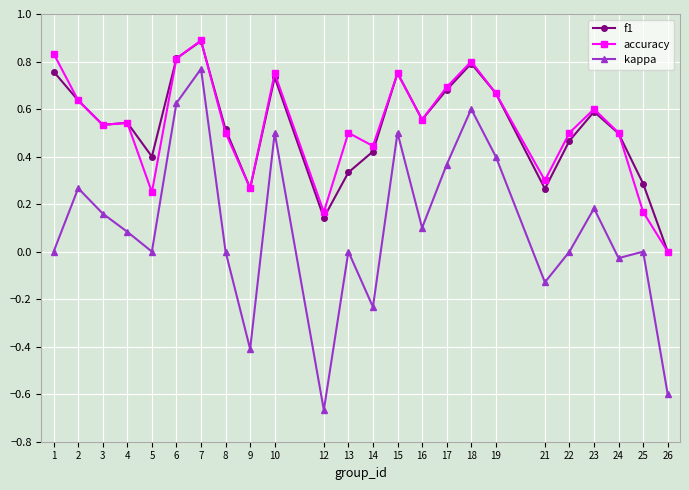

Rank the series at 5 from lowest to highest value.

kappa, accuracy, f1